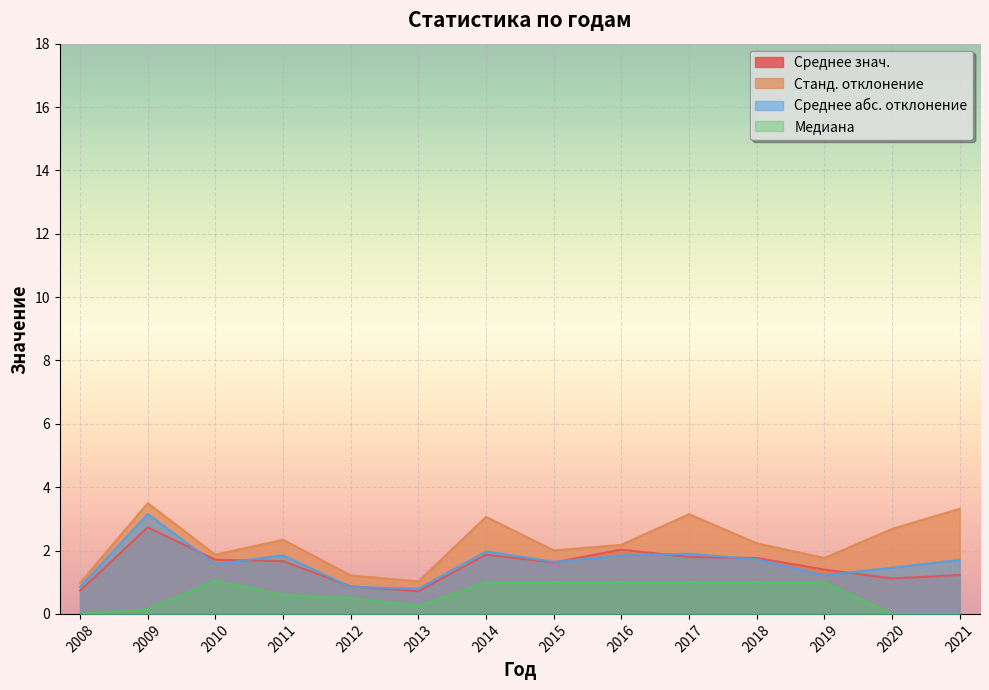

Reading left to right, transcribe all the data shown in this chart.

Среднее знач.: 2008=0.7	2009=2.7	2010=1.7	2011=1.7	2012=0.9	2013=0.7	2014=1.9	2015=1.6	2016=2.0	2017=1.8	2018=1.8	2019=1.4	2020=1.1	2021=1.2
Станд. отклонение: 2008=1.0	2009=3.5	2010=1.9	2011=2.3	2012=1.2	2013=1.0	2014=3.1	2015=2.0	2016=2.2	2017=3.1	2018=2.2	2019=1.8	2020=2.7	2021=3.3
Среднее абс. отклонение: 2008=0.9	2009=3.2	2010=1.6	2011=1.9	2012=0.9	2013=0.8	2014=2.0	2015=1.6	2016=1.8	2017=1.9	2018=1.7	2019=1.2	2020=1.5	2021=1.7
Медиана: 2008=0.0	2009=0.1	2010=1.1	2011=0.6	2012=0.5	2013=0.2	2014=1.0	2015=1.0	2016=1.0	2017=1.0	2018=1.0	2019=1.0	2020=0.0	2021=0.0